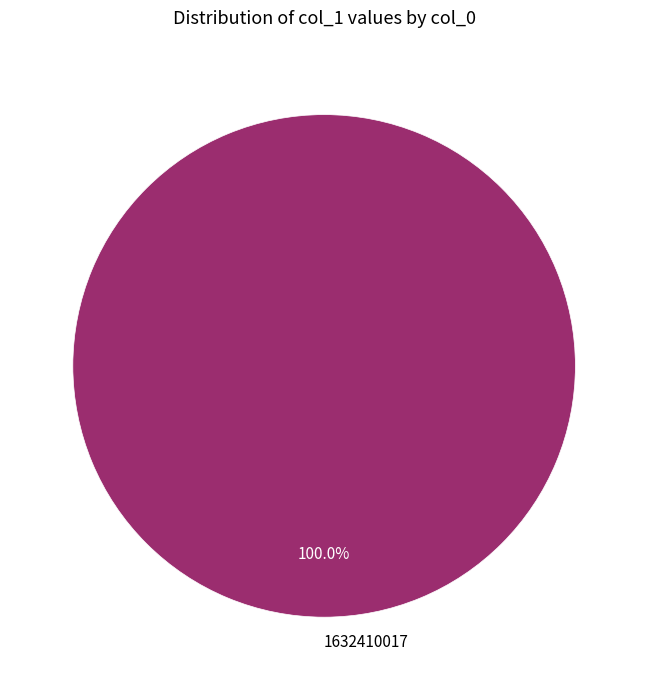

What percentage is the 1632410017 slice, to the nearest percent?

100%